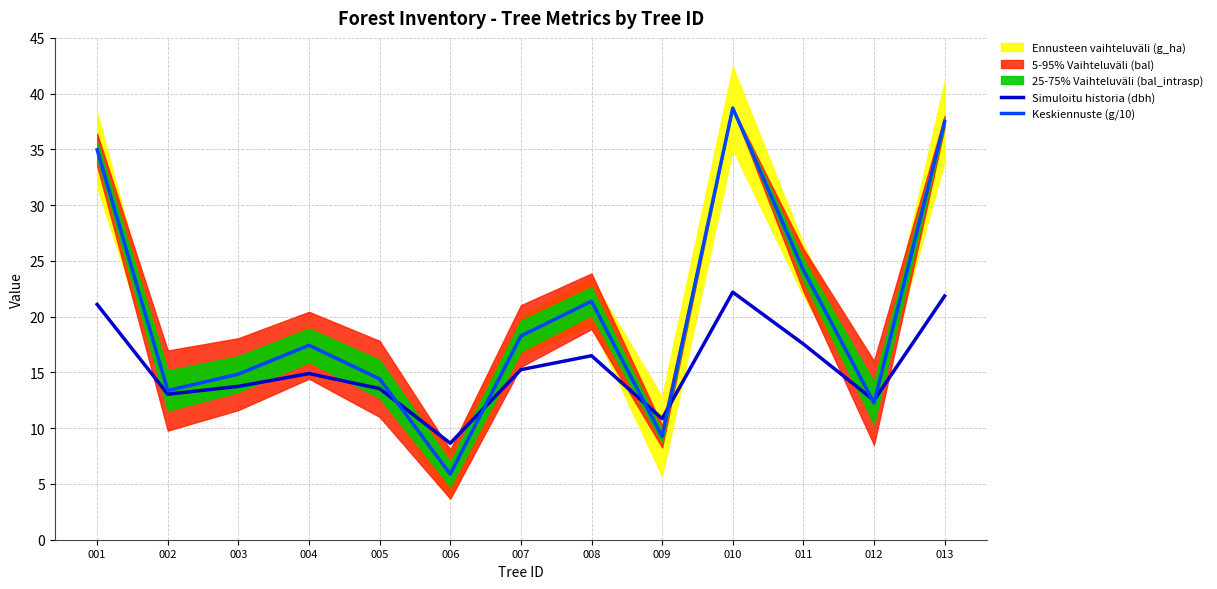

The value of Keskiennuste (g/10) at 005 is 3.5. True or false?

False